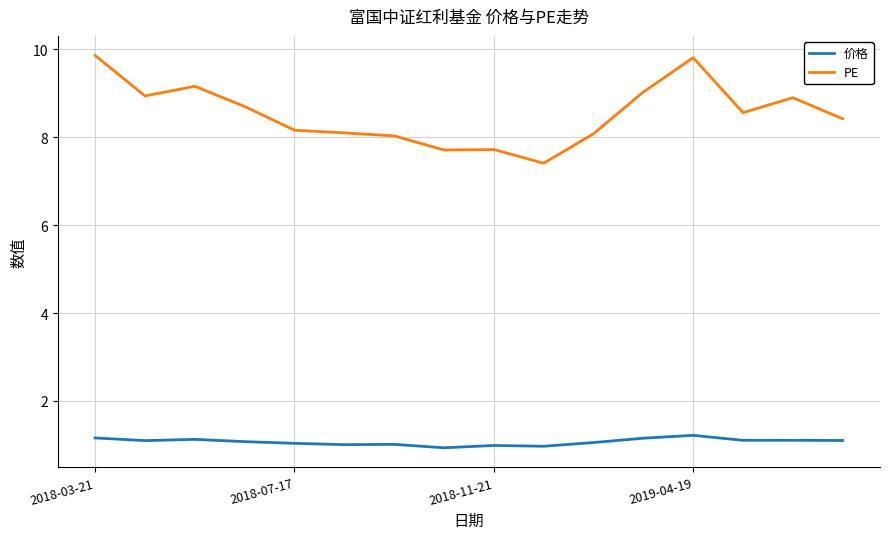

True or false: PE has more than 1 interior local peaks.

True